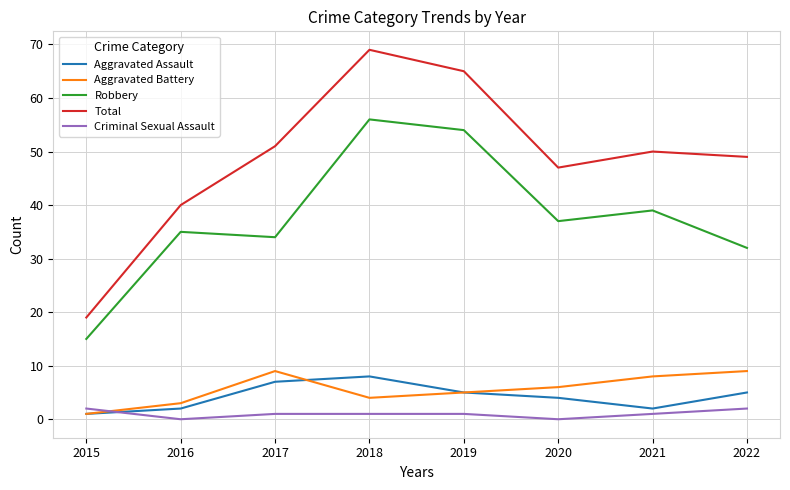

Is the value of Aggravated Assault at 2015 greater than the value of Aggravated Battery at 2016?

No